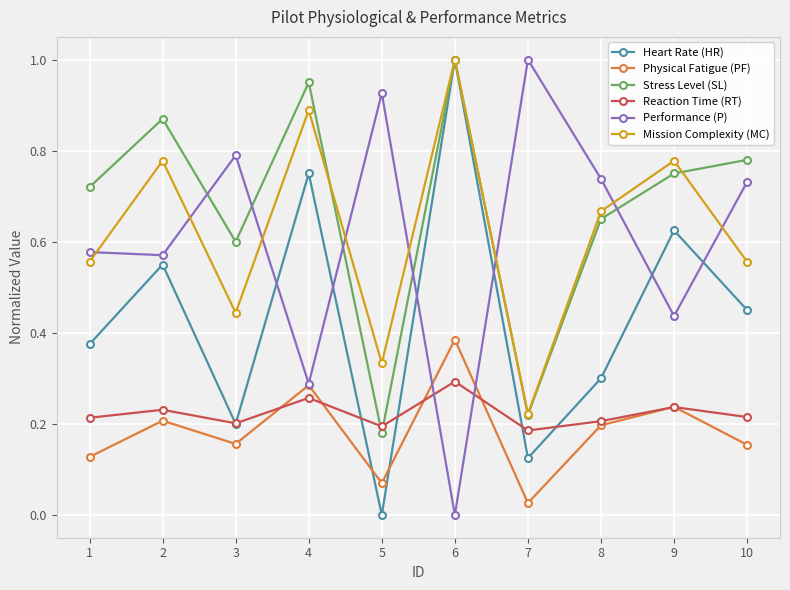

Is this an area chart (filled region under the line)?

No